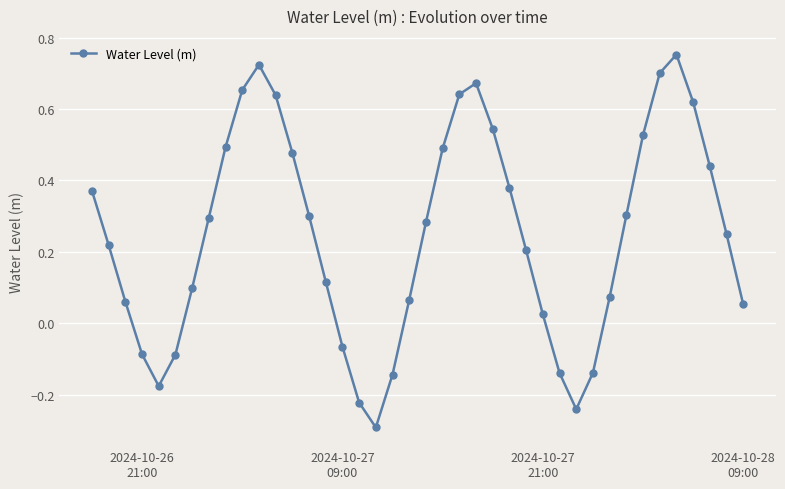

How many values are above zero?

30